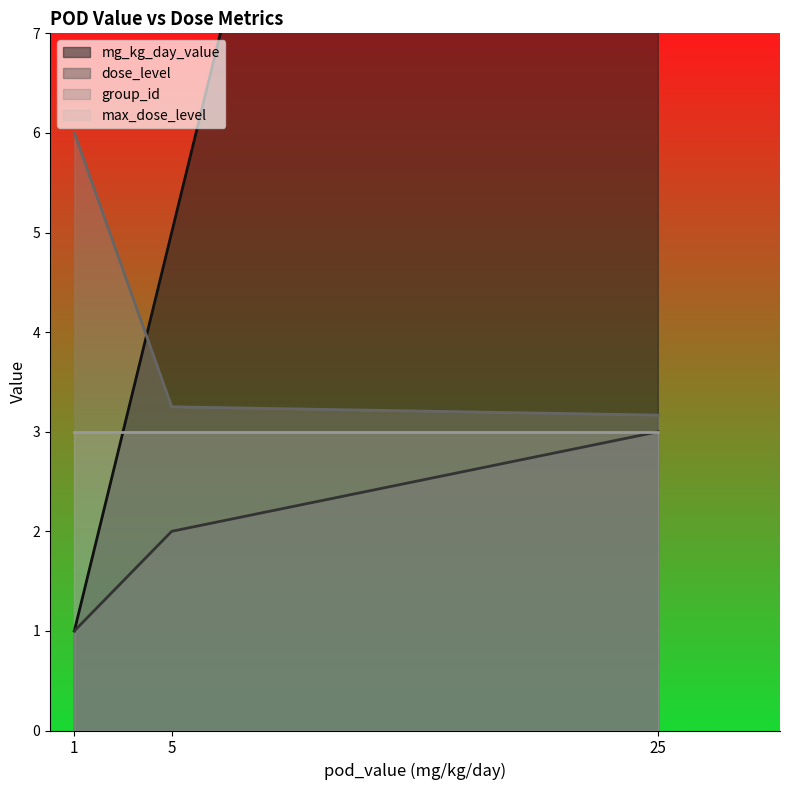

How many categories are shown in the chart?

12